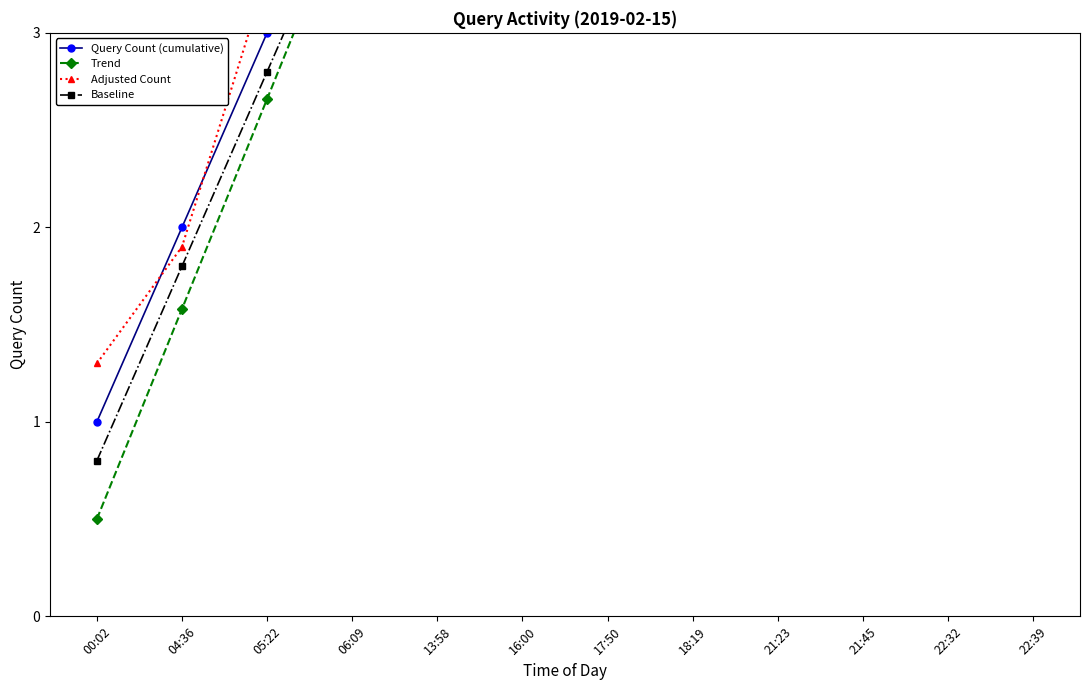

Is it true that Adjusted Count equals 9.3 at 13:58?

False